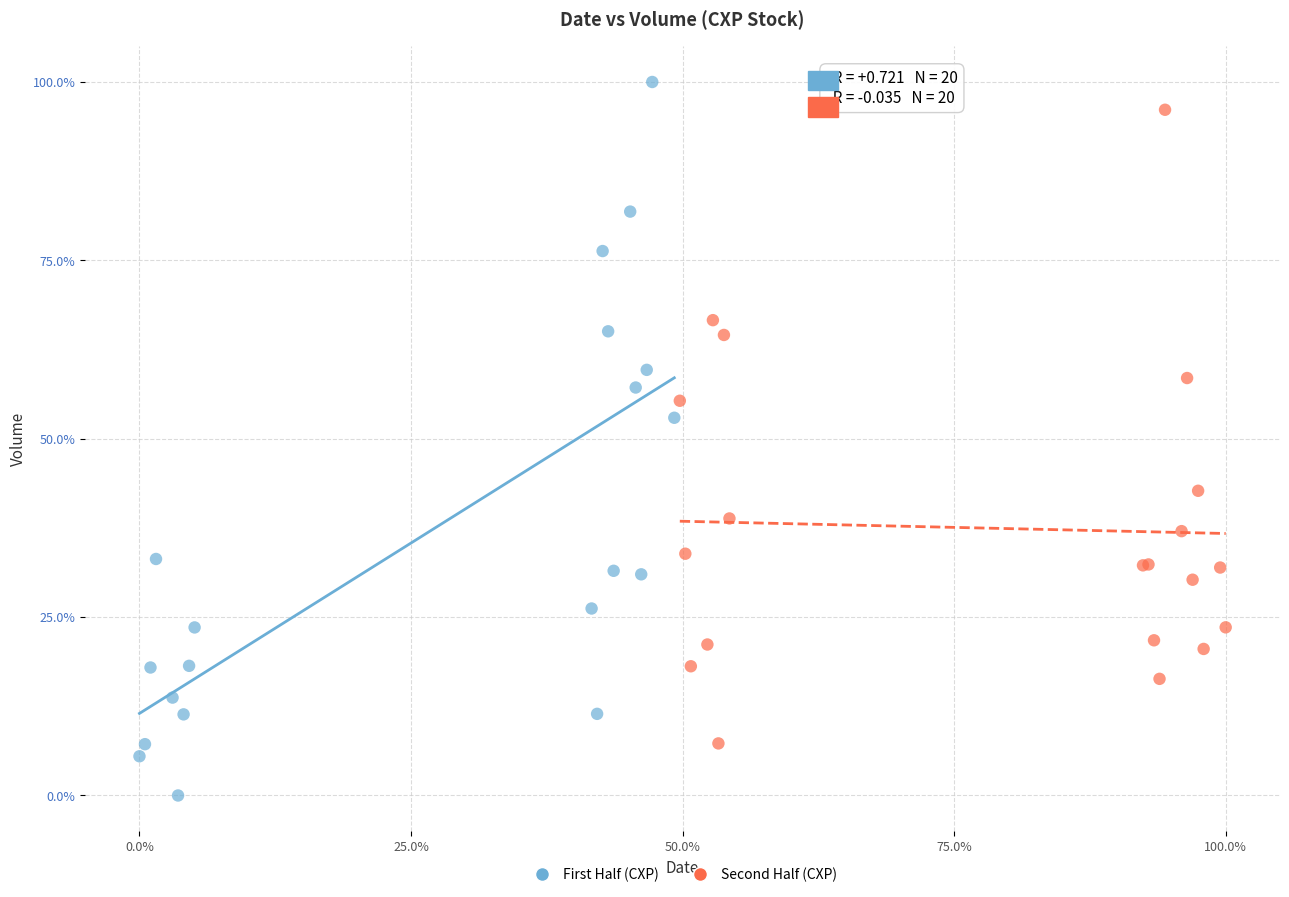

What are all the series names shown in the legend?

First Half (CXP), Second Half (CXP)